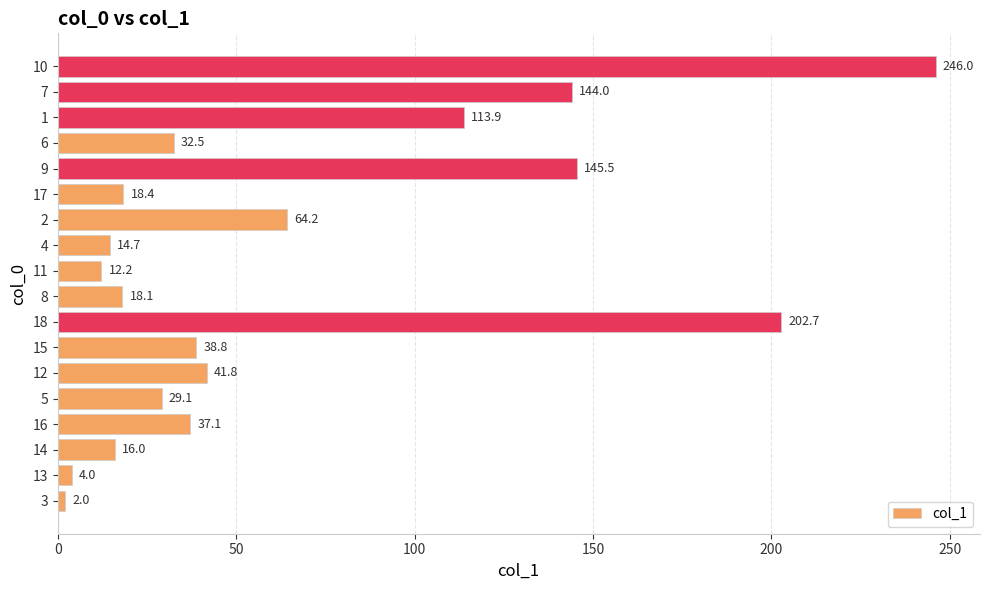

True or false: the data shows 14.7 at 4.

True